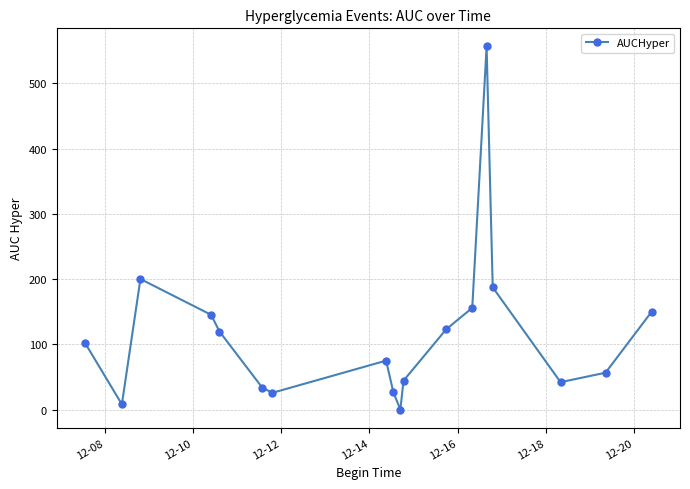

How many interior local valleys (lower than both neighbors) does the data have?

4